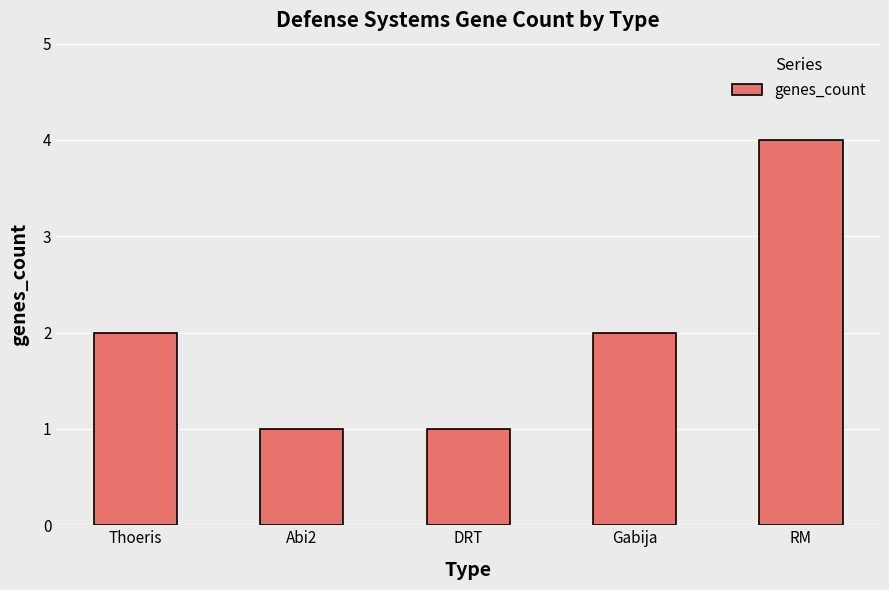

What is the value of the 4th bar from the left?

2